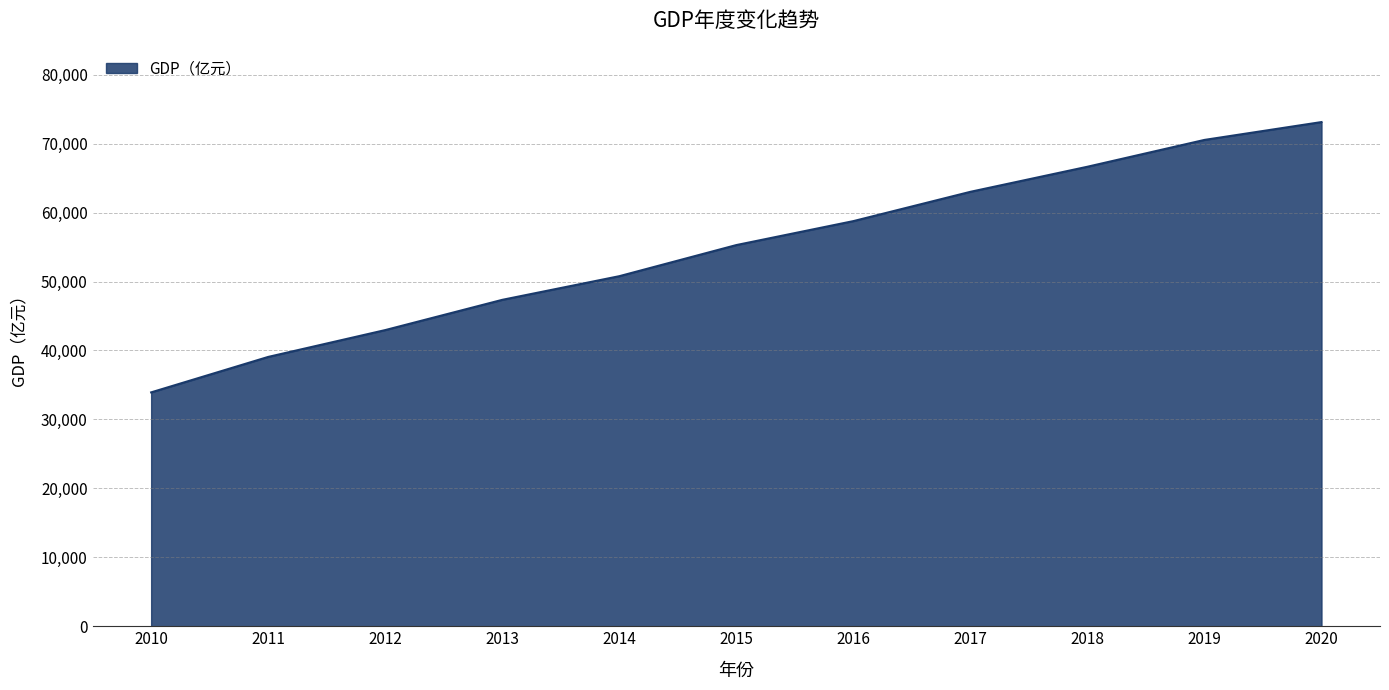

What is the ratio of the value at 2017 to the value at 2020?

0.9